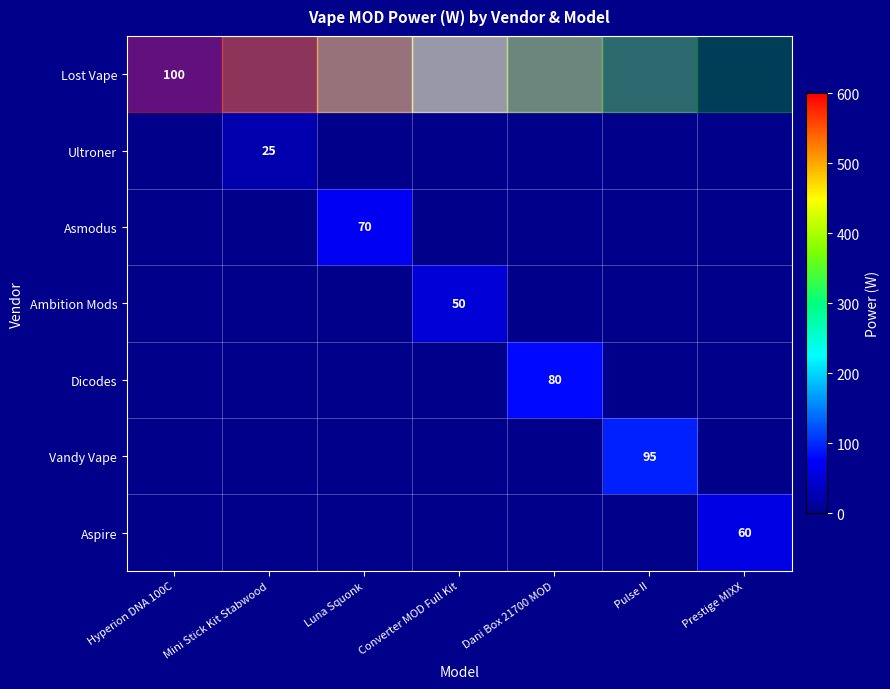

What is the difference between the highest and lowest values at Converter MOD Full Kit?

50